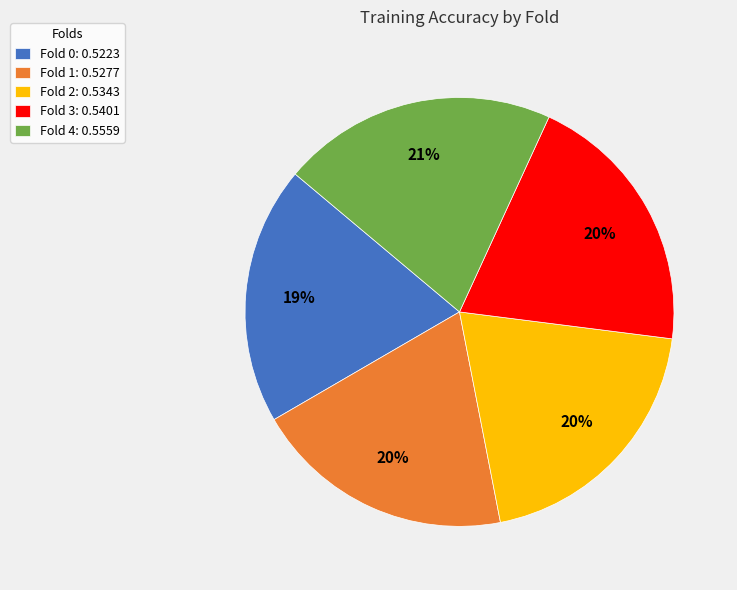

To the nearest percent, what percentage of the pie is Fold 3?

20%